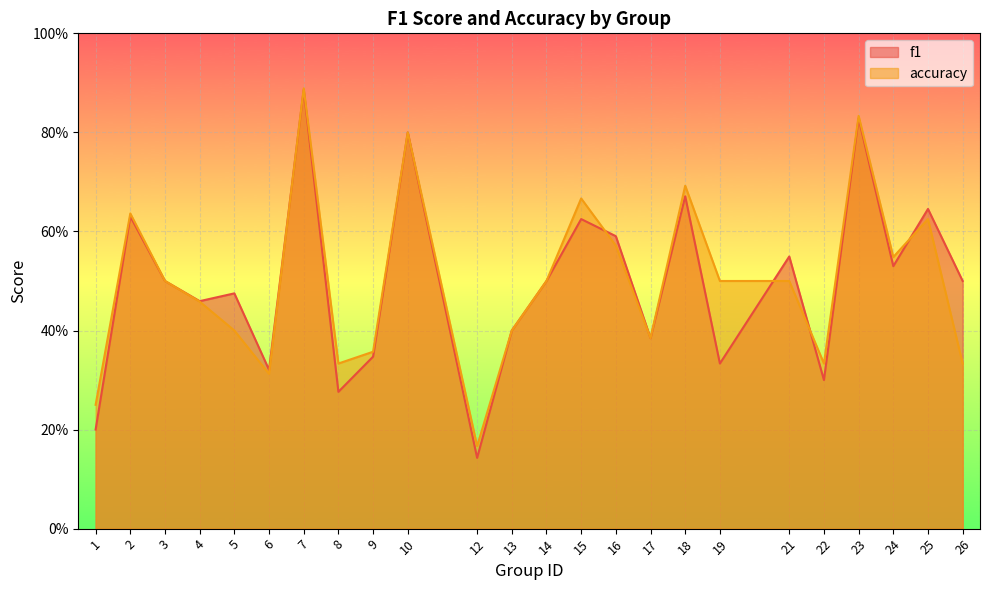

List the labels in order of accuracy value, smallest first.

12, 1, 6, 8, 22, 26, 9, 17, 5, 13, 4, 3, 14, 19, 21, 24, 16, 25, 2, 15, 18, 10, 23, 7